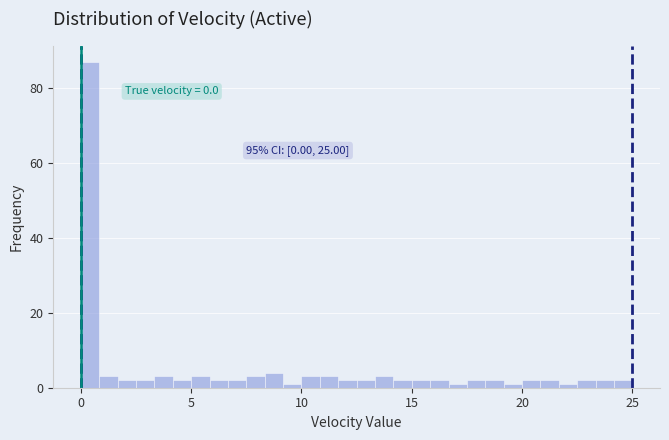

Read against the x-axis, roughly where is the centre of the tallest bar?

0.5